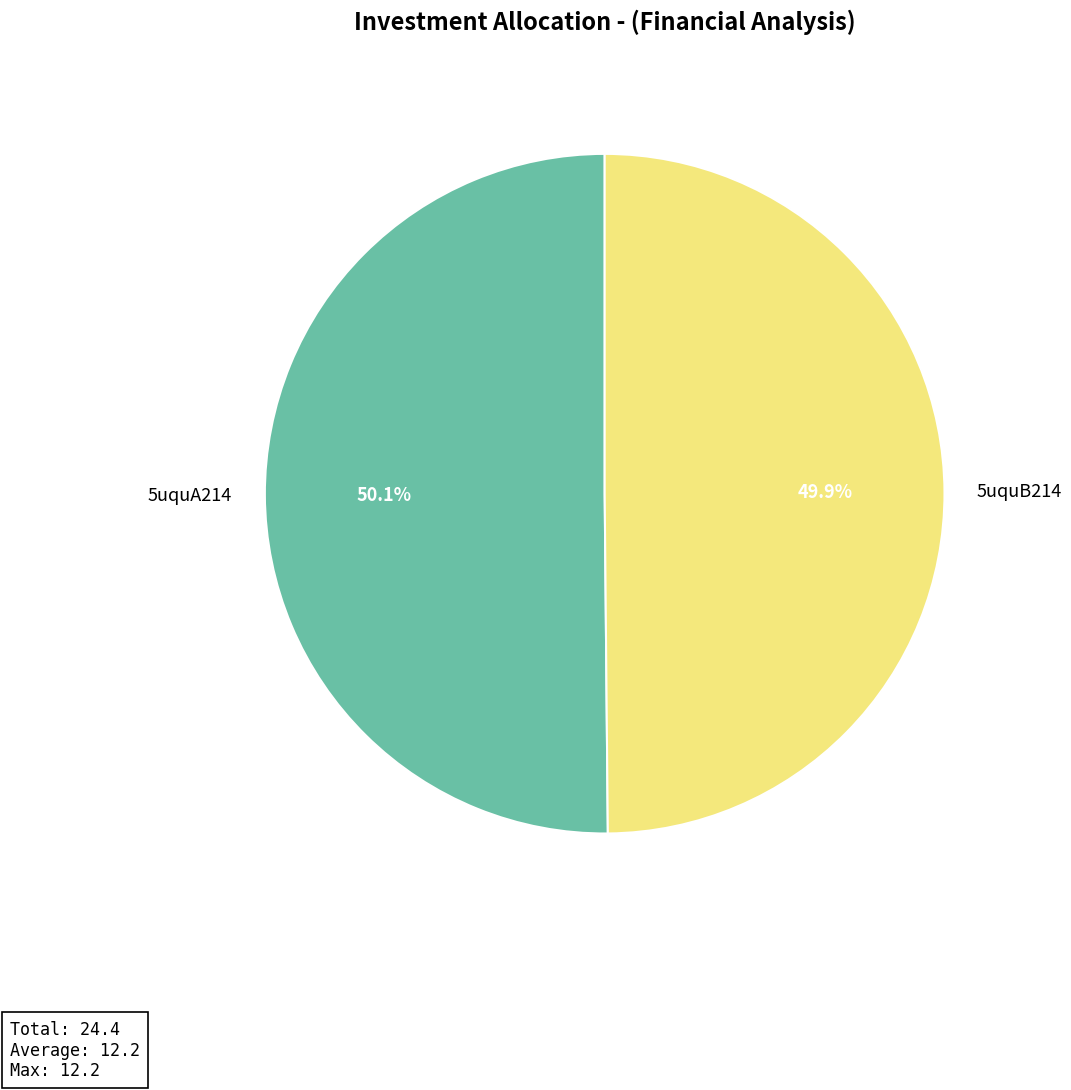

The 5uquA214 slice represents 40% of the pie. True or false?

False